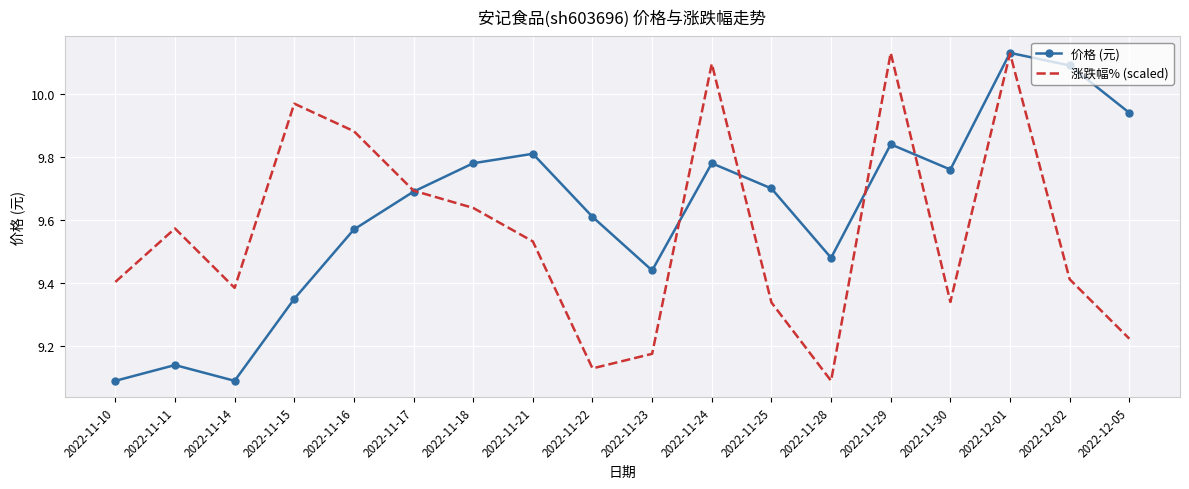

What is the difference between the highest and lowest values at 2022-12-02?

0.7